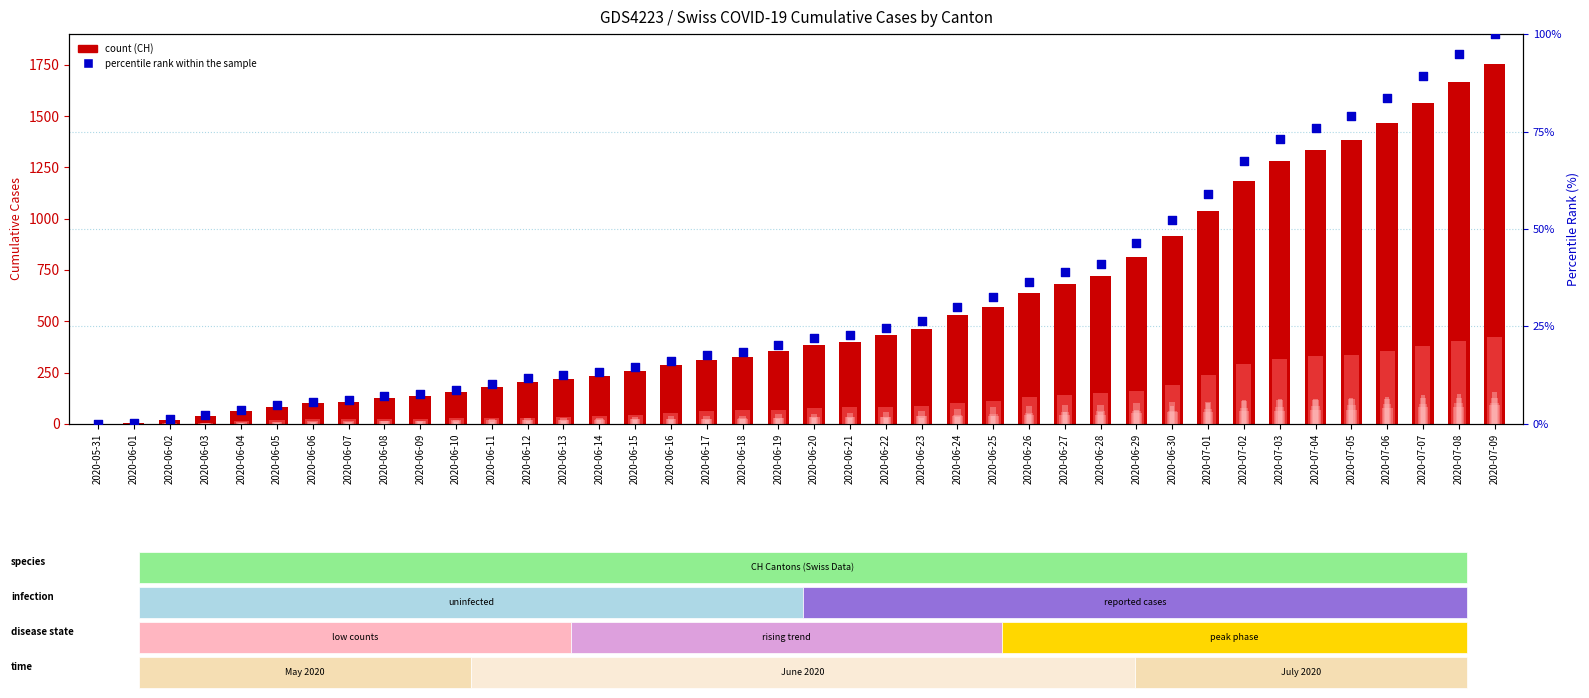

Is the value of ZH at 2020-06-30 greater than the value of GE at 2020-06-23?

Yes